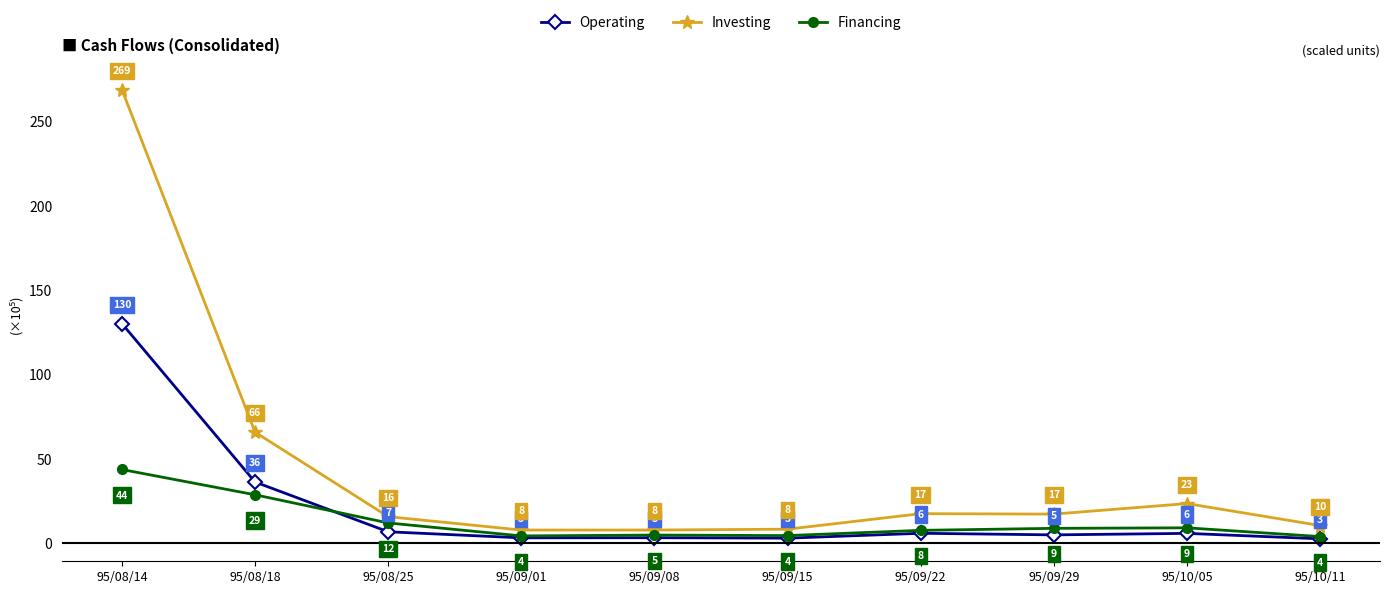

What is the maximum value shown in the chart?

269.1